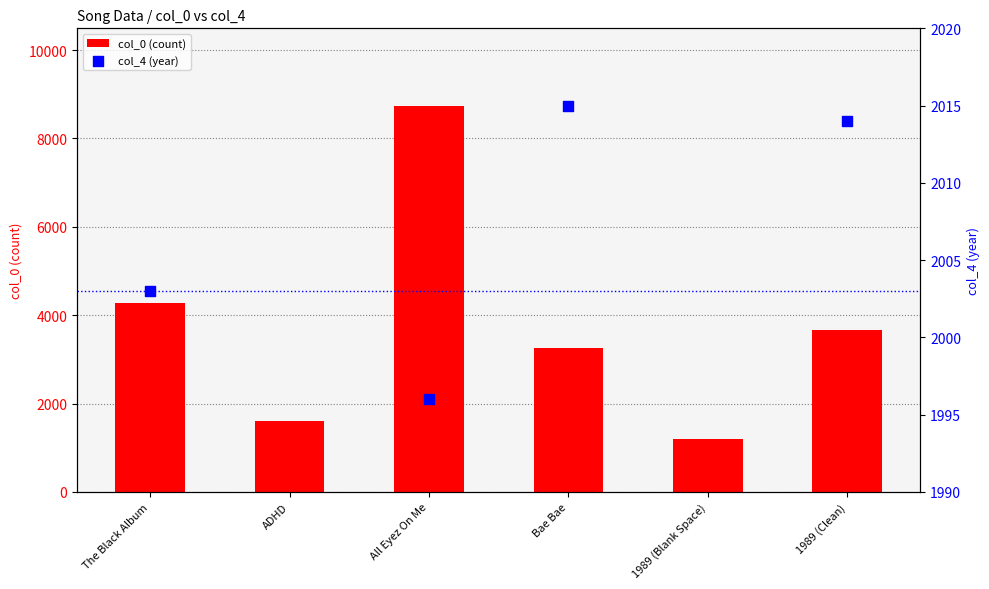

What is the change in value from ADHD to 1989 (Clean)?

+2052